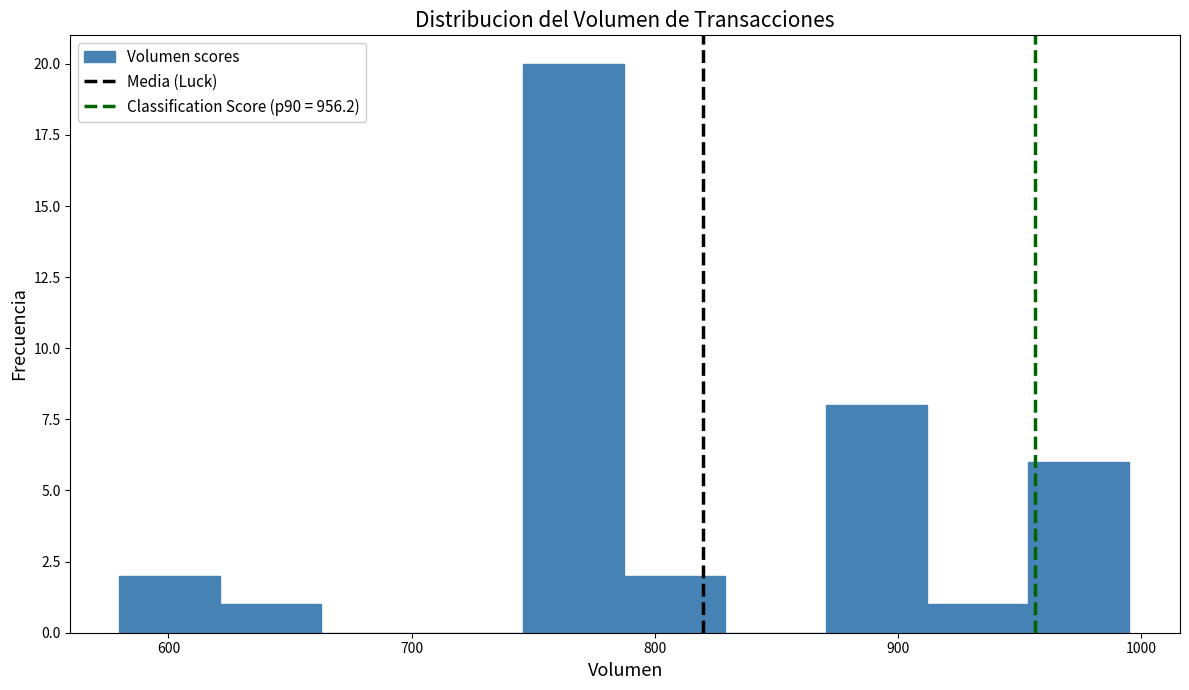

Reading left to right, transcribe this chart: for each bar, give the range it covers on the x-axis and its height. Neither the bar edges nor the heights are printed on the chart, so give them approximately, as read against the axes.

580 to 620: 2
620 to 660: 1
660 to 700: 0
700 to 750: 0
750 to 790: 20
790 to 830: 2
830 to 870: 0
870 to 910: 8
910 to 950: 1
950 to 1000: 6